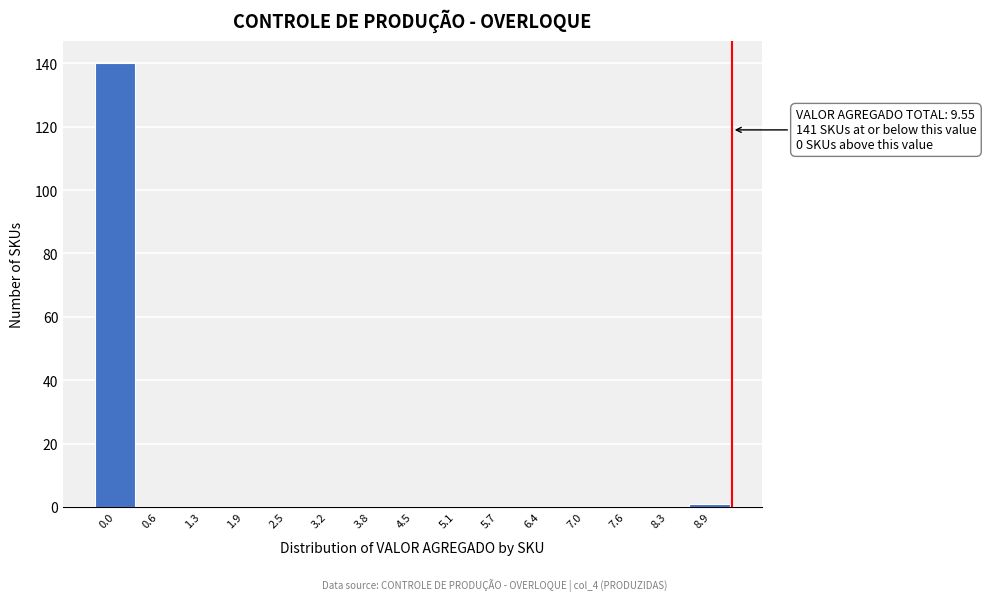

Reading left to right, what are all the values shown in this chart?

0.0=140	0.6=0	1.3=0	1.9=0	2.5=0	3.2=0	3.8=0	4.5=0	5.1=0	5.7=0	6.4=0	7.0=0	7.6=0	8.3=0	8.9=1